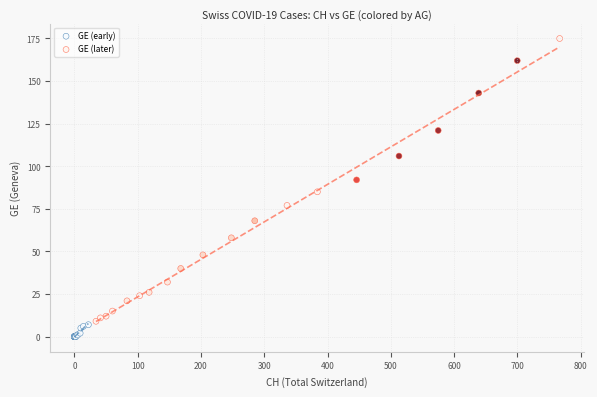

Which series contains the highest Y value?

GE (later)